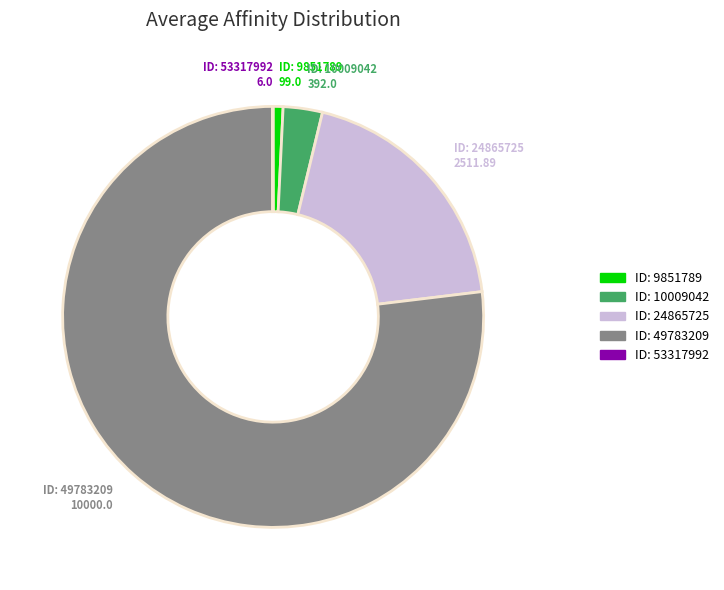

Is there a majority slice in this chart?

Yes